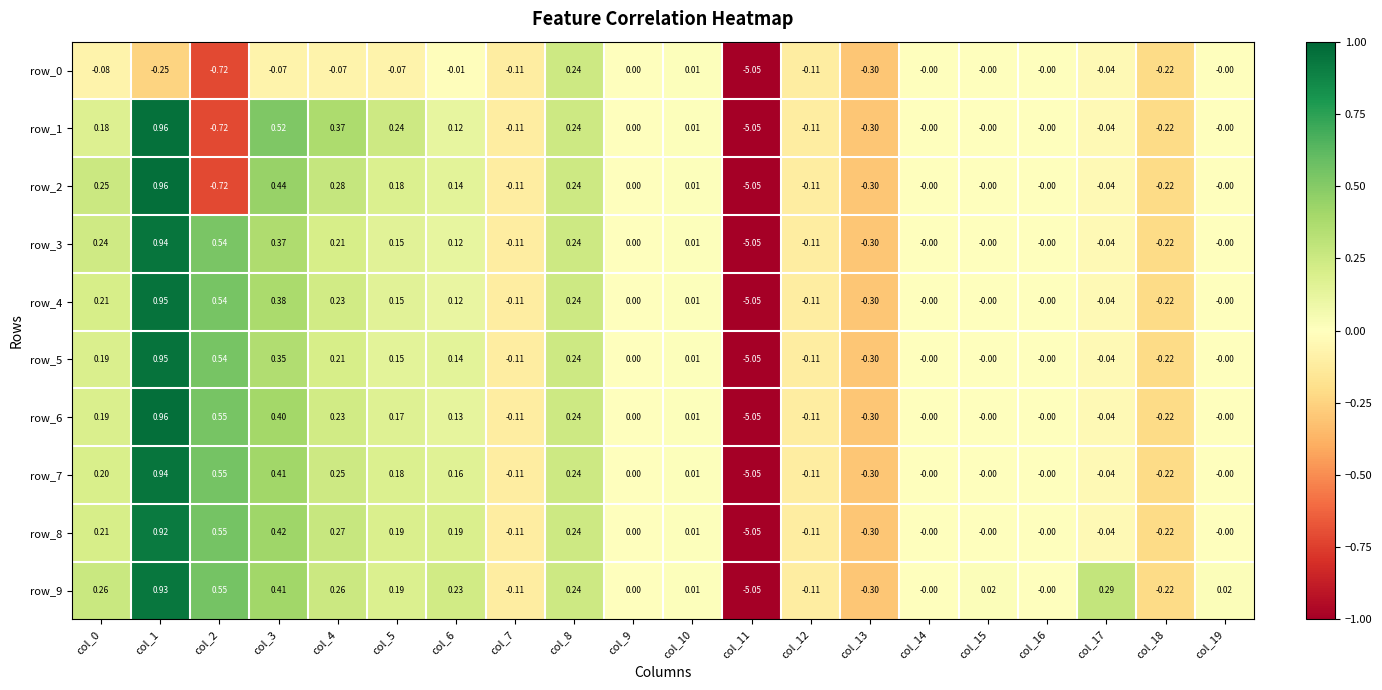

Count the number of data series in this chart.

10